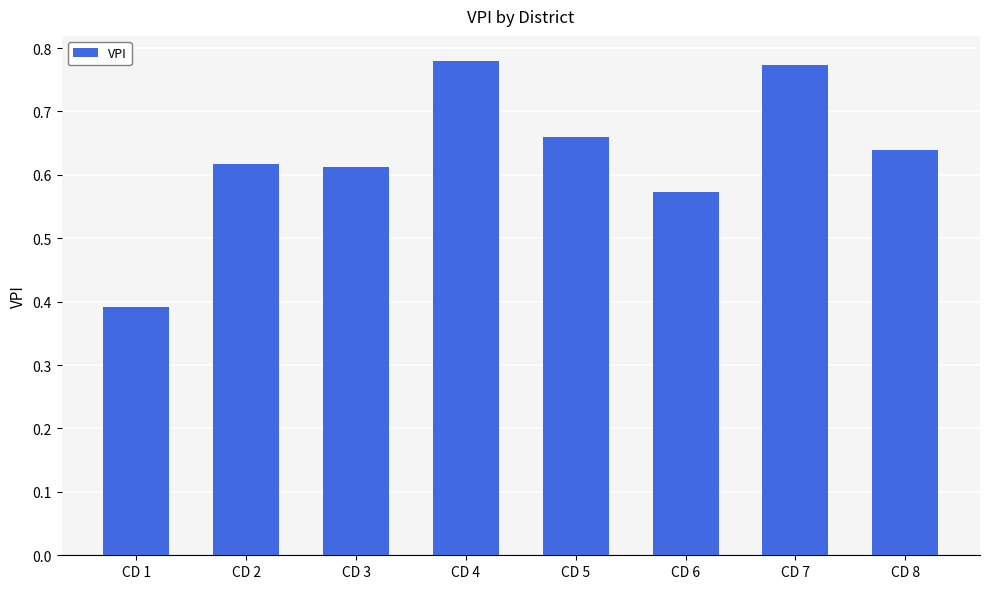

Does the chart contain any negative values?

No